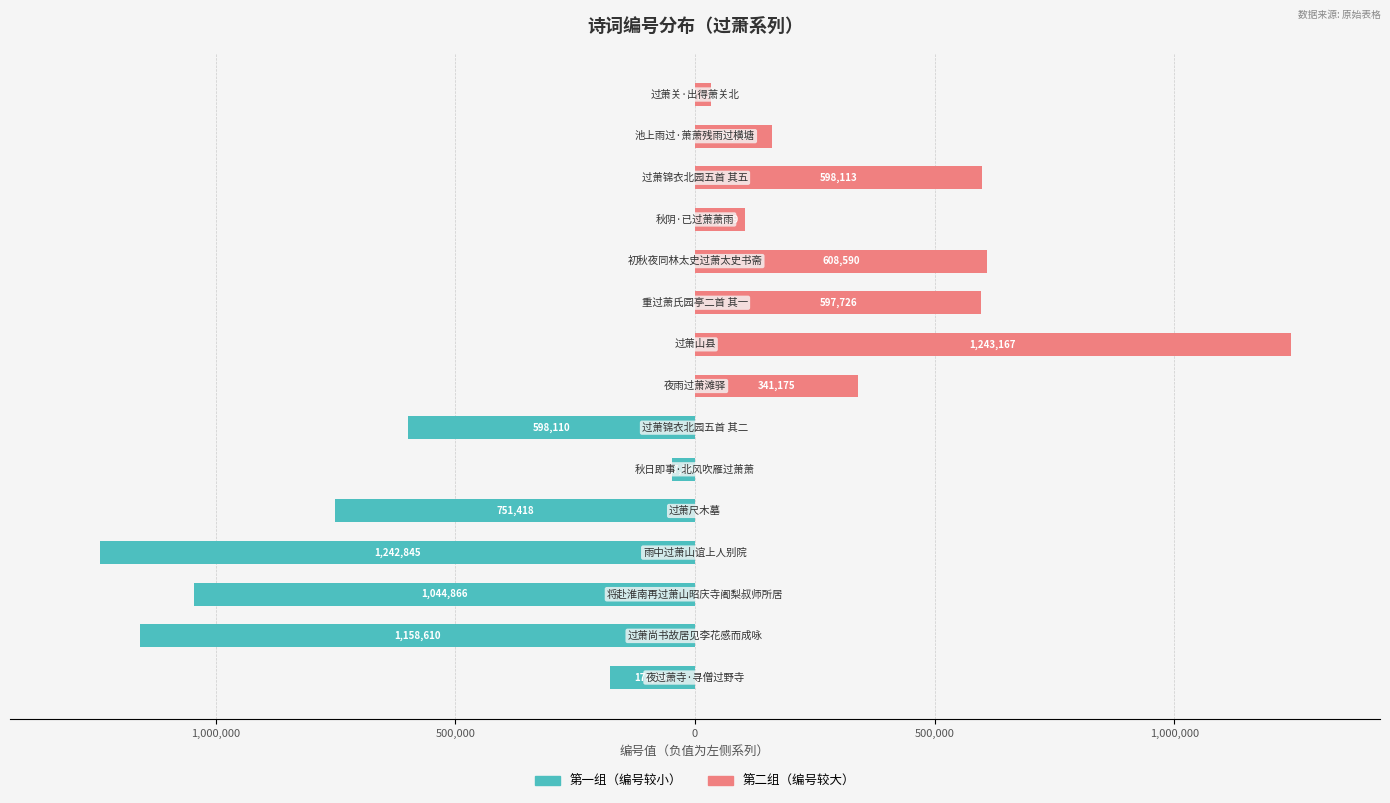

The 第一组（编号较小） series shows -106835 at 1,500,000. True or false?

False